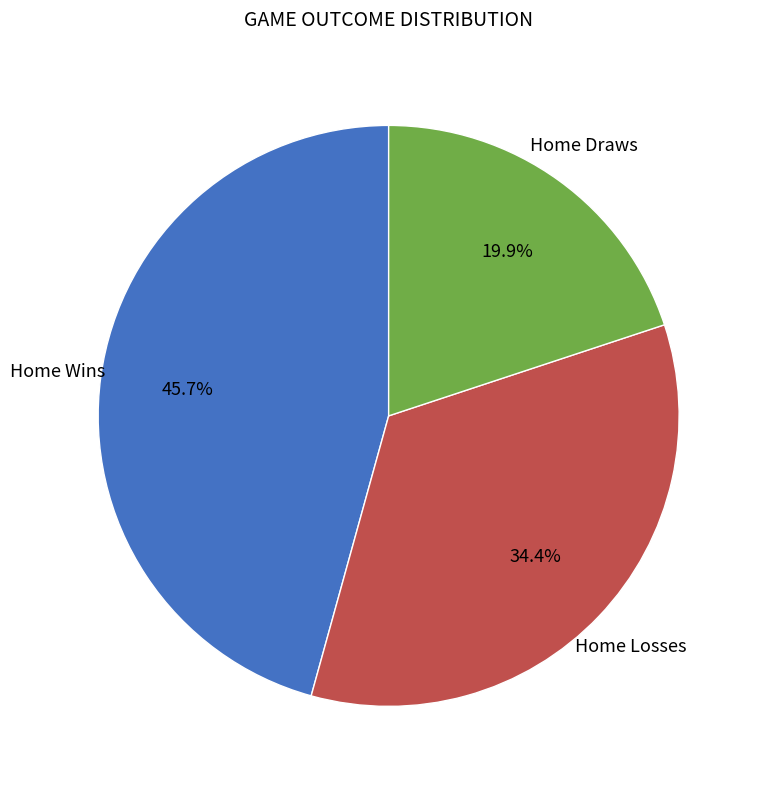

Is there a majority slice in this chart?

No